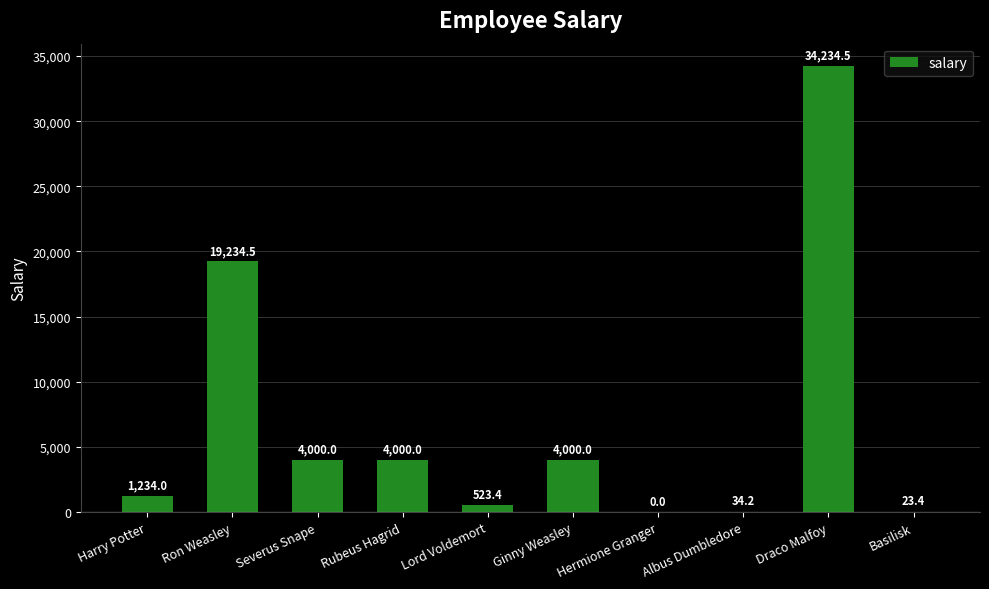

What value does the data have at Draco Malfoy?

34234.5